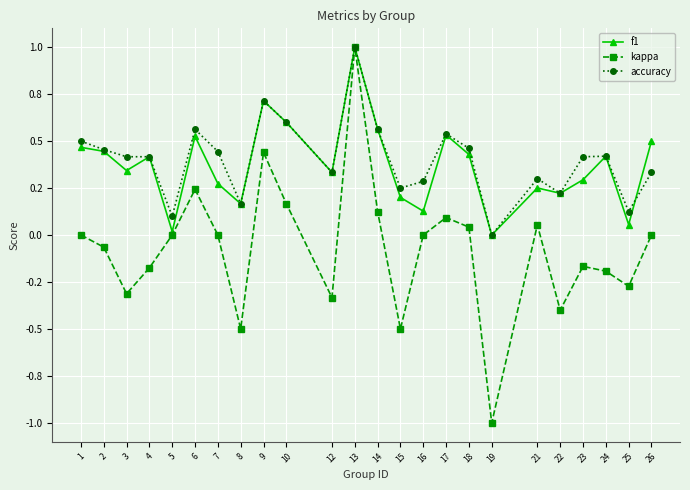

What is the smallest value displayed?

-1.0